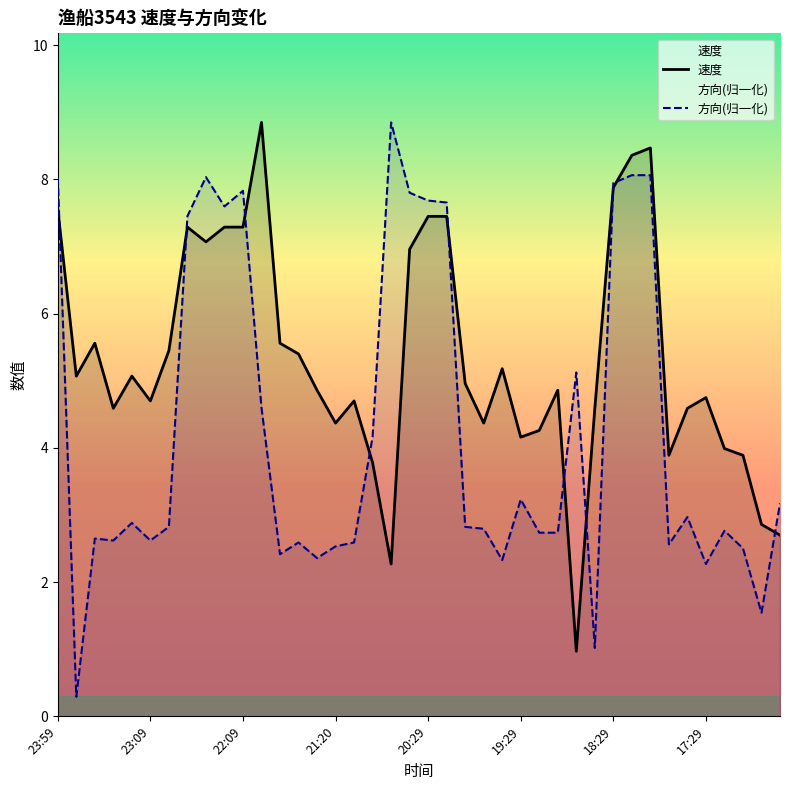

Is it true that 方向(归一化) equals 3.2 at 19:29?

True